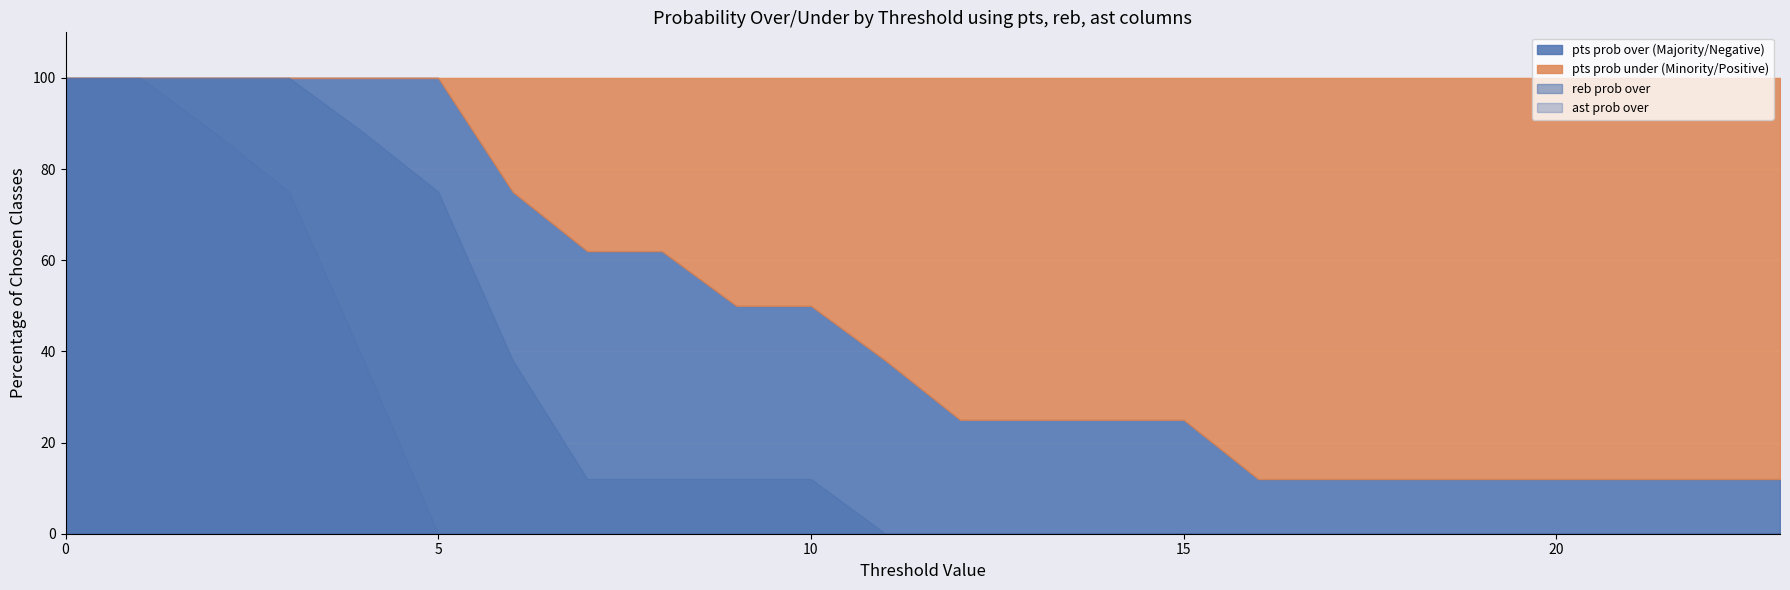

The value of reb prob under at 1 is 69. True or false?

False